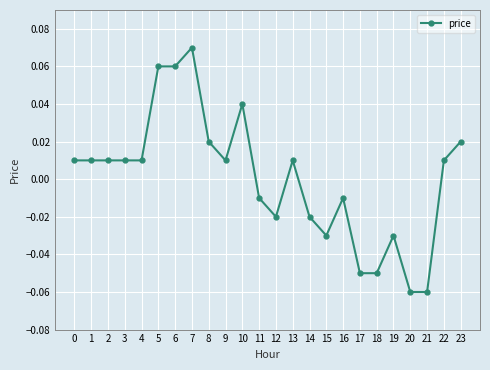

How many values exceed 0?

14